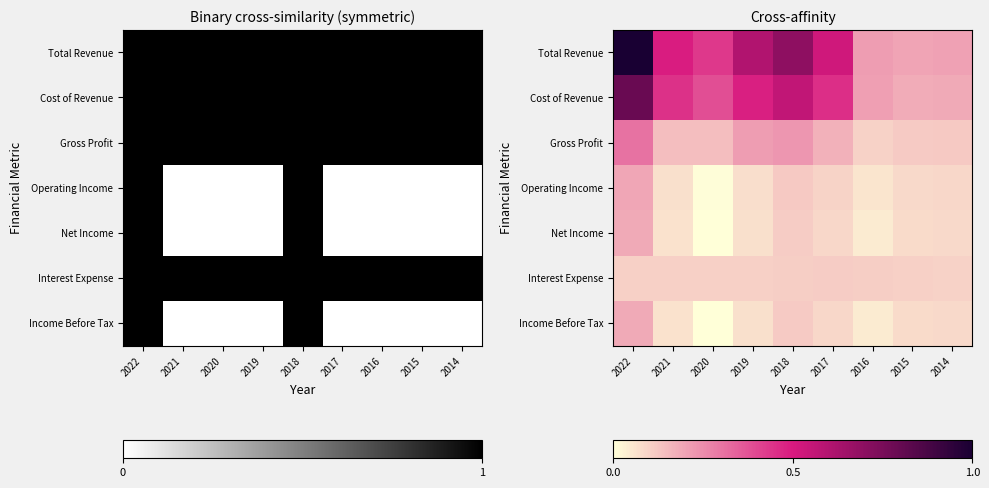

True or false: Cost of Revenue has a value of 0.6 at 2021.

False